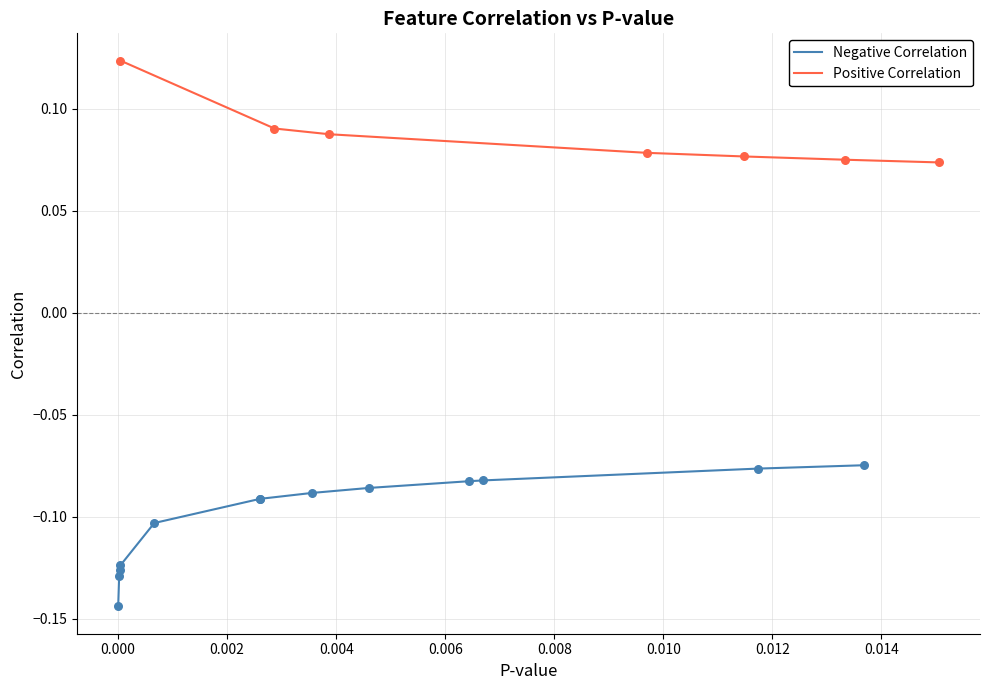

What is the total value across all series at 3?

-0.1